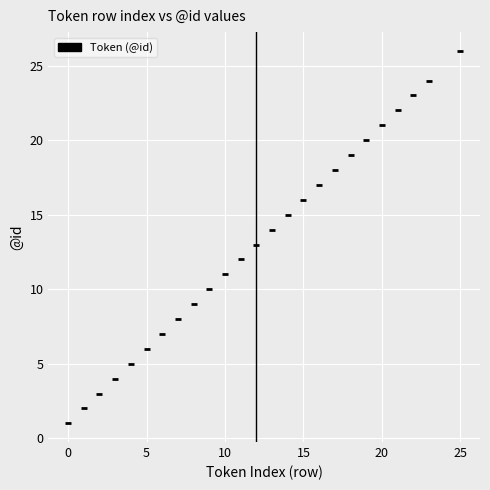

What is the range of Y values (max minus min)?

25